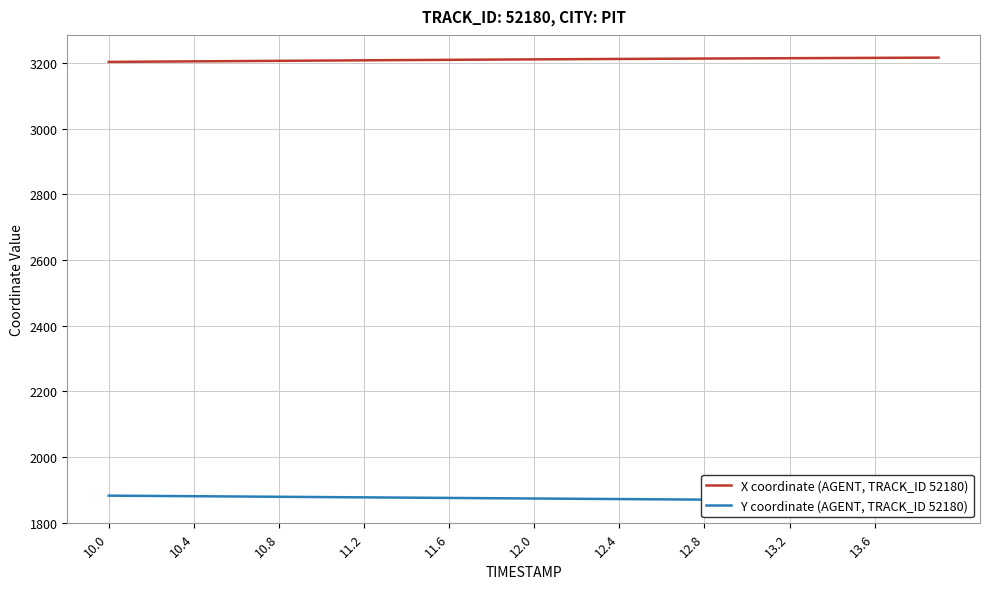

What is the average value of the Y coordinate (AGENT, TRACK_ID 52180) series?

1874.2